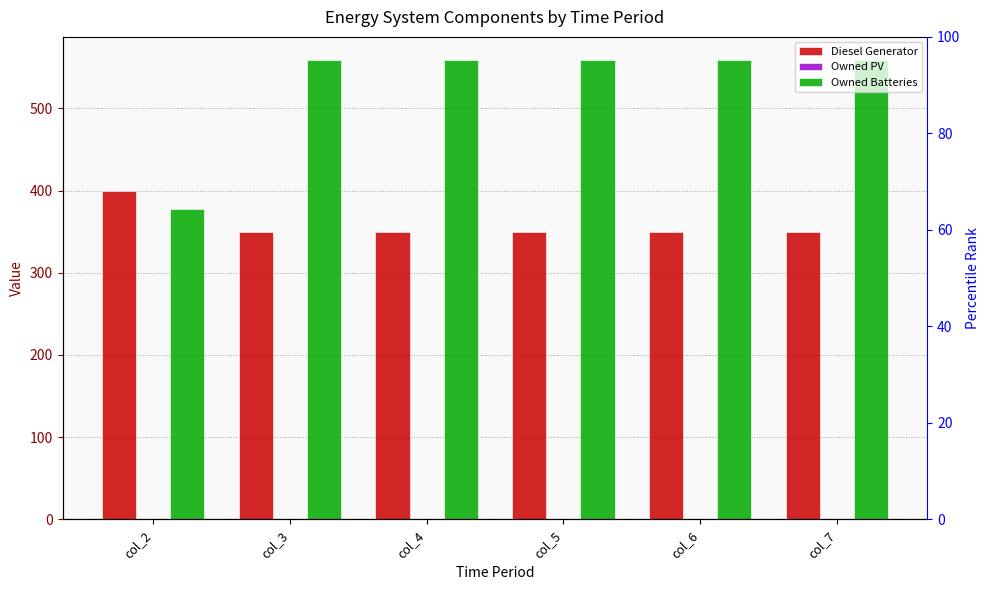

At which label is Owned PV closest to 0?

col_2